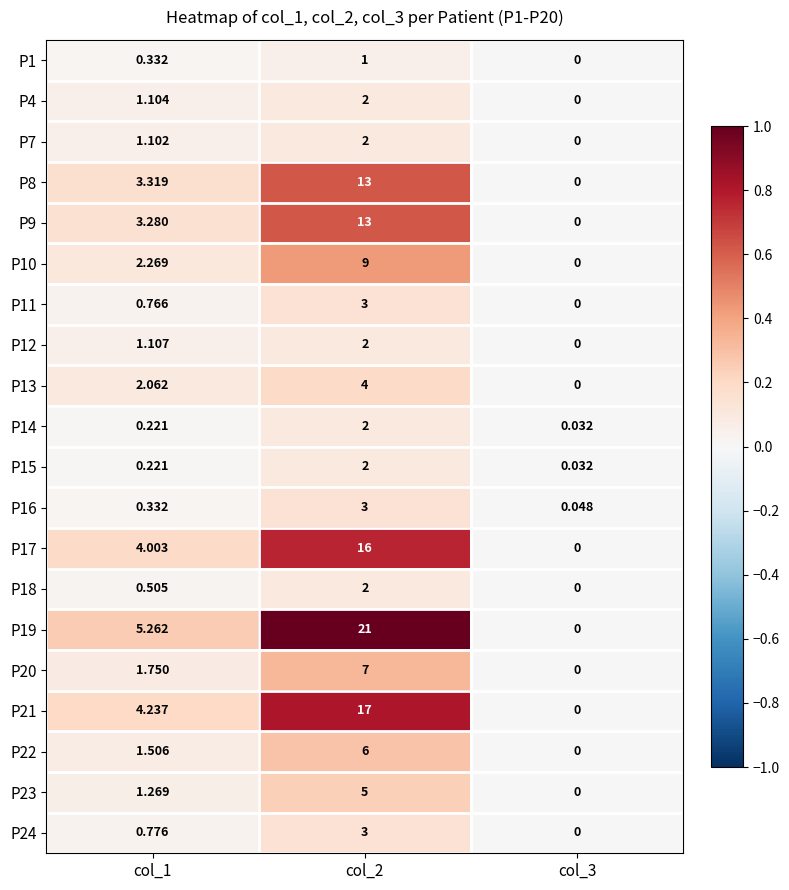

How many categories are shown in the chart?

3